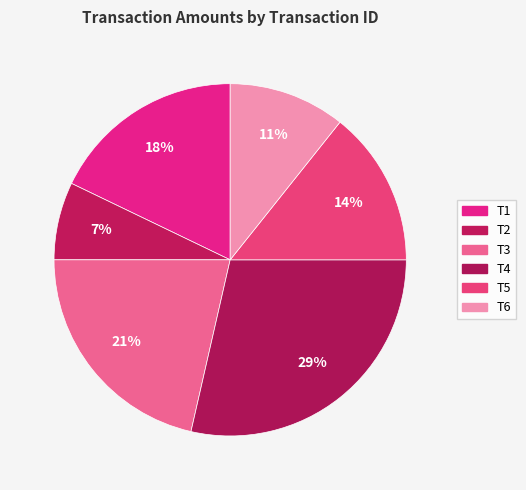

Between T3 and T5, which is larger?

T3